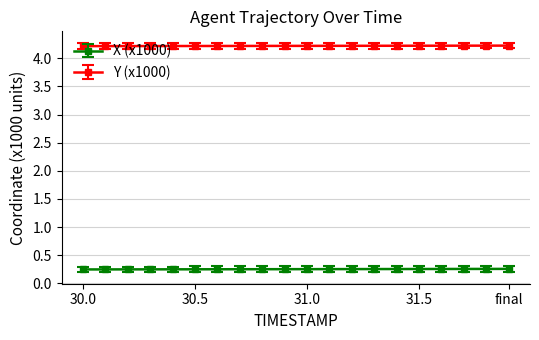

True or false: Y (x1000) and X (x1000) cross at least once.

False